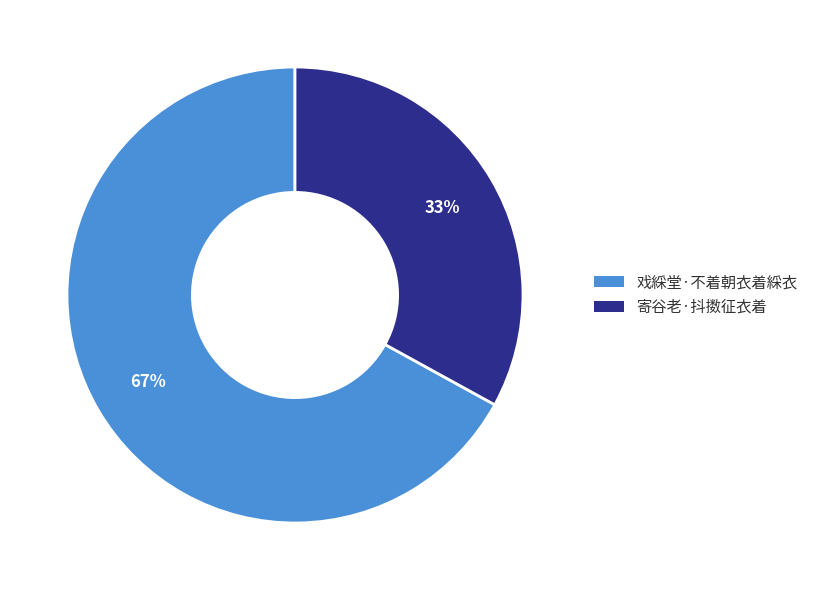

Do 寄谷老·抖擞征衣着 and 戏綵堂·不着朝衣着綵衣 together represent more than half of the pie?

Yes